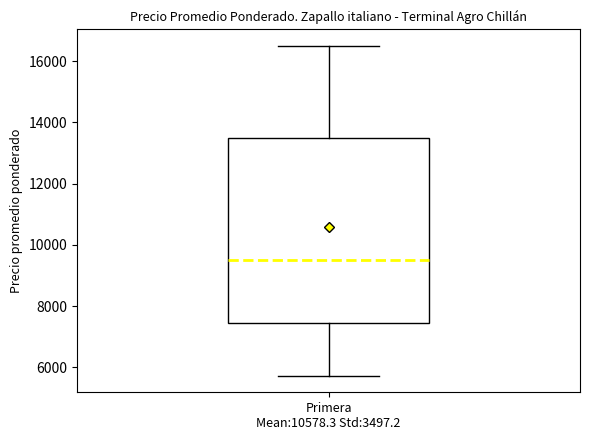

Where does the lower whisker of the box for Primera Mean:10578.3 Std:3497.2 end on the y-axis? The values are not printed on the chart, so give them approximately, as read against the axis.

5800